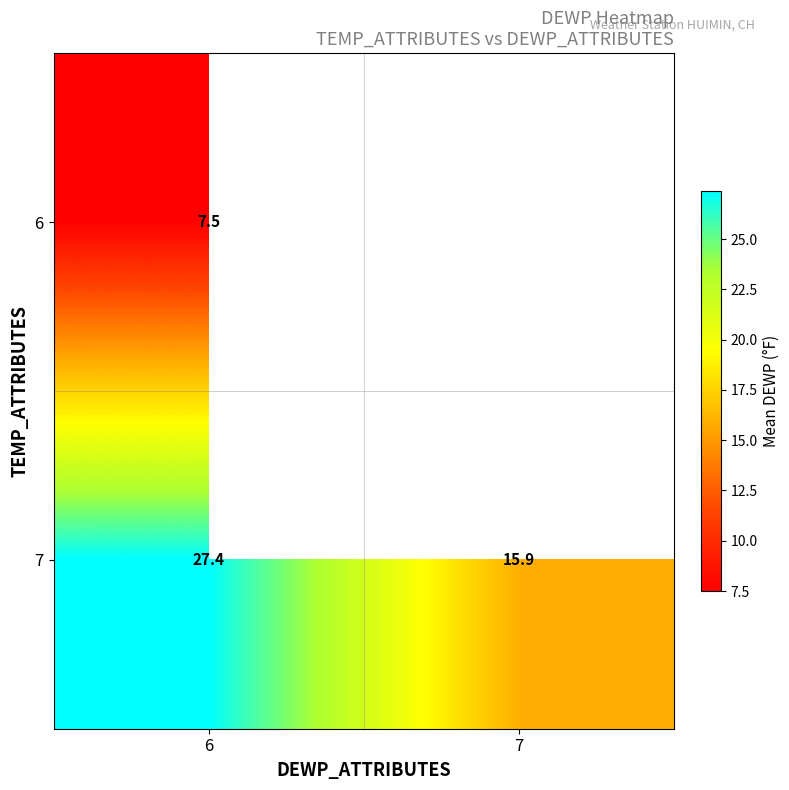

At how many categories does at least one series exceed 19?

1